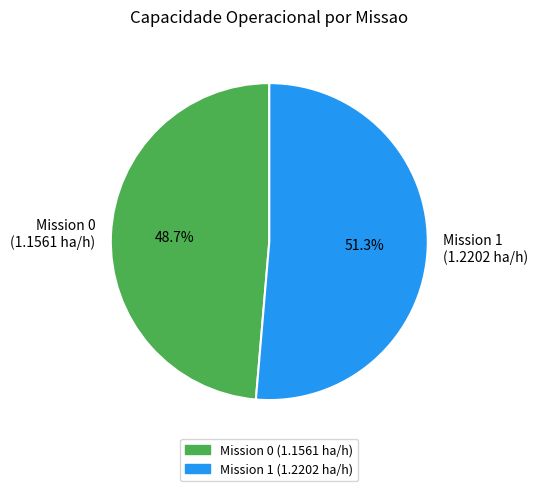

What percentage do Mission 1 and Mission 0 together represent?

100.0%